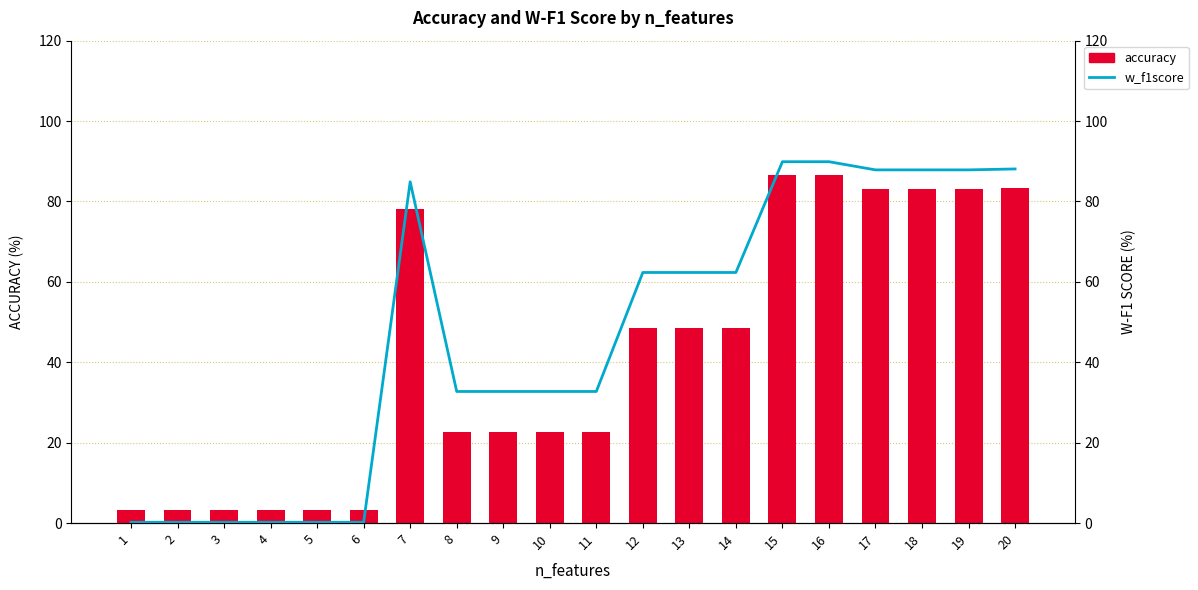

Rank the series at 17 from lowest to highest value.

accuracy, w_f1score